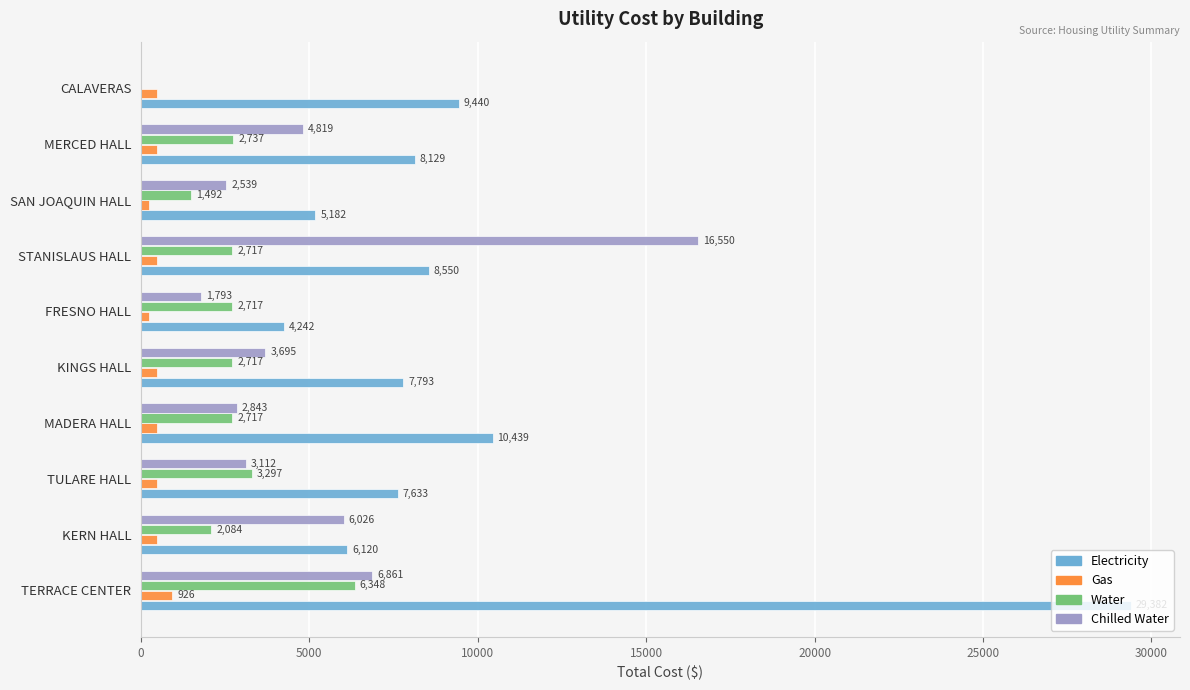

Between TERRACE CENTER and MERCED HALL, which series saw the biggest shift?

Electricity